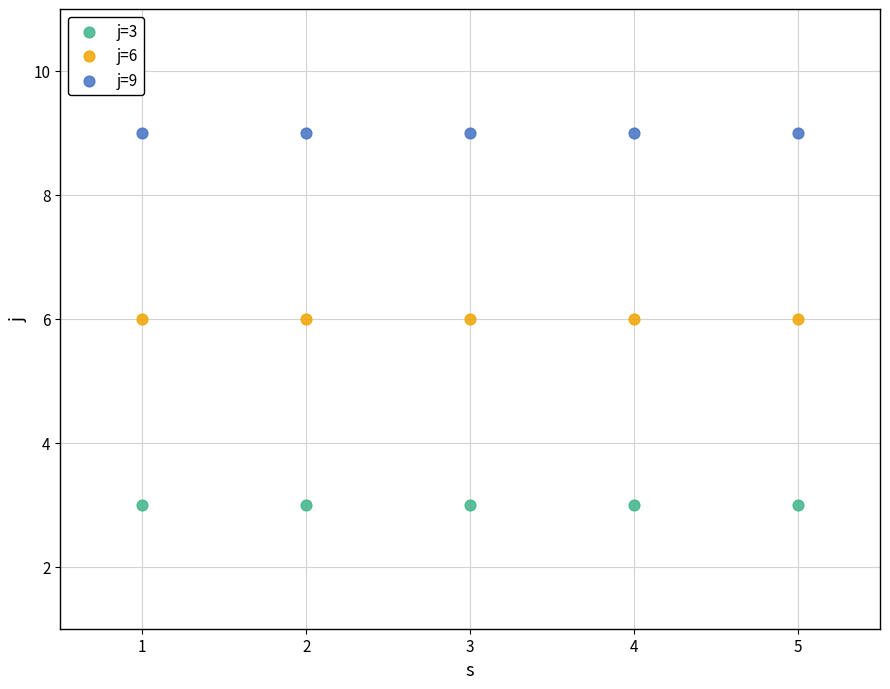

Which series contains the lowest Y value?

j=3